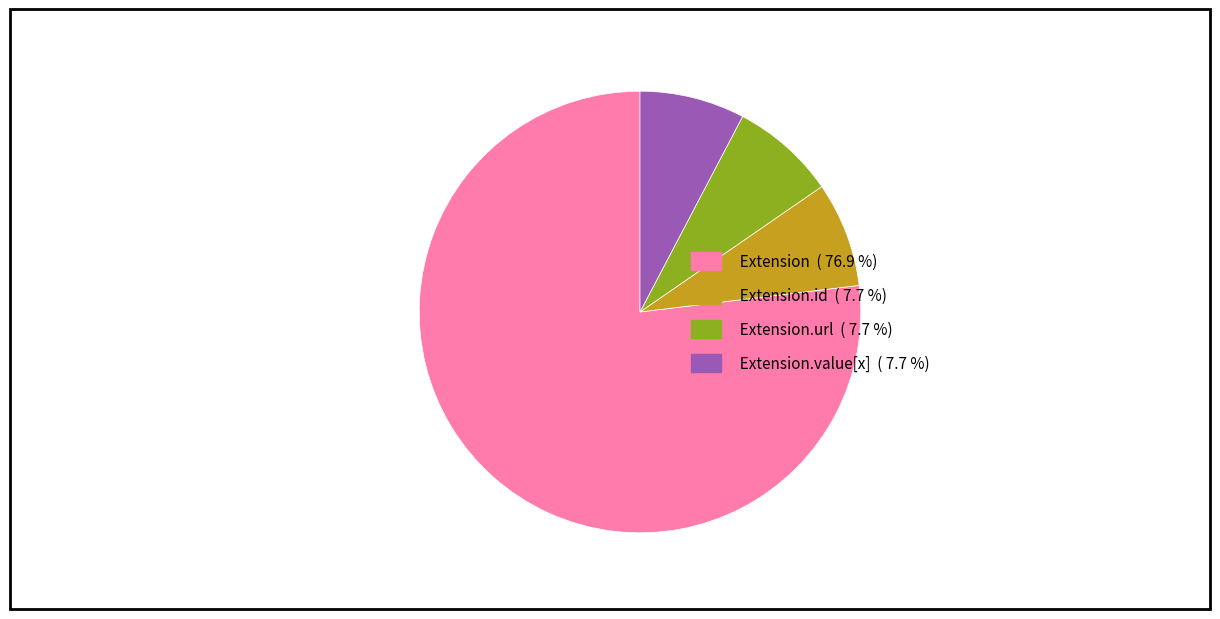

How many segments does this pie chart have?

4